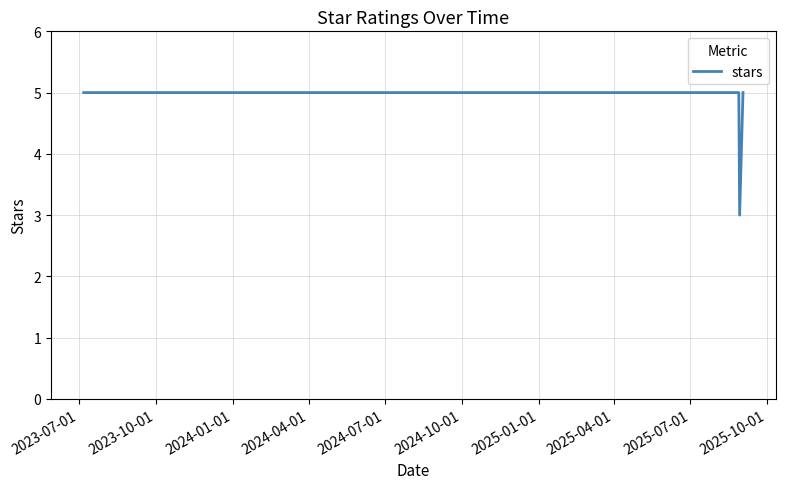

What is the smallest value displayed?

3